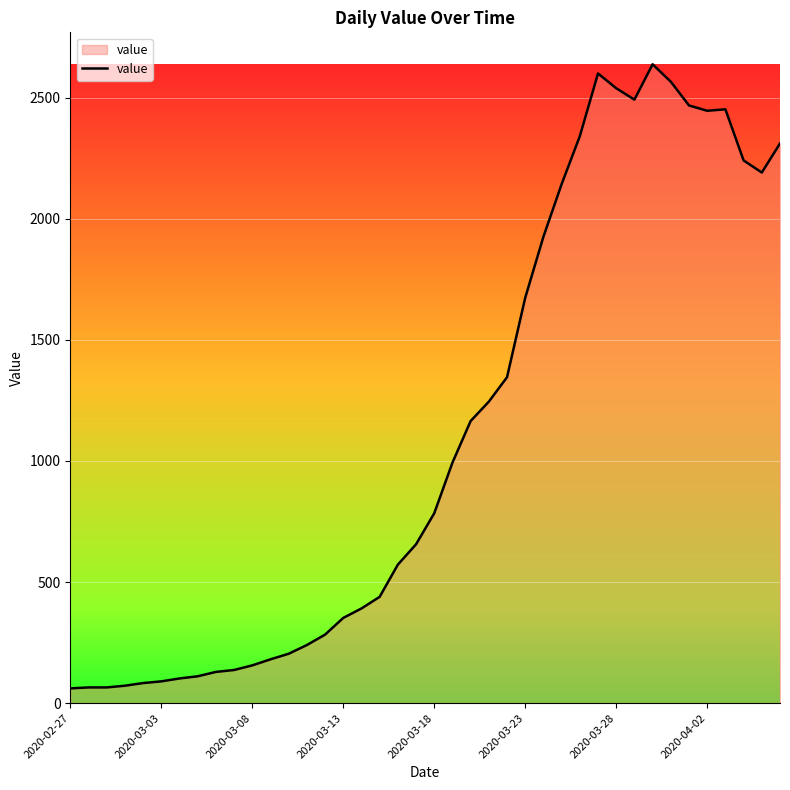

What is the difference between the maximum and minimum values?

2577